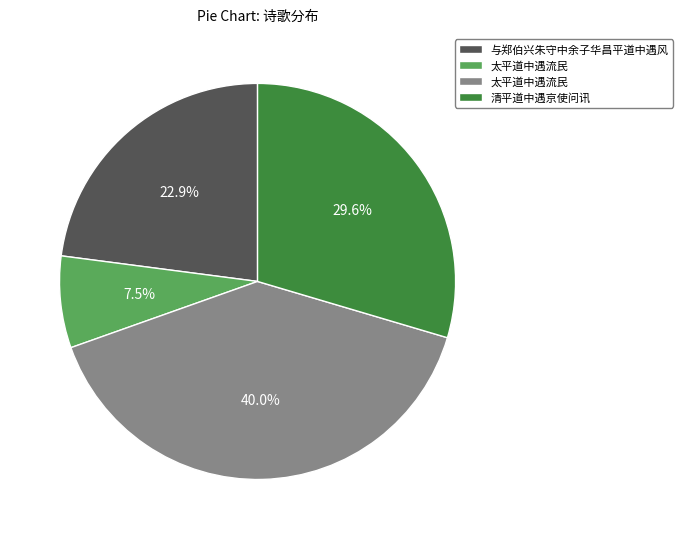

Is there a majority slice in this chart?

No